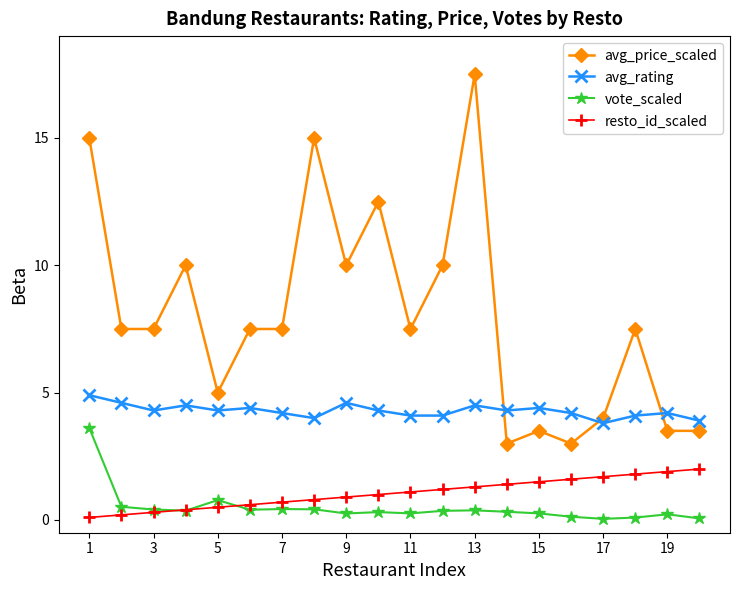

What are all the series names shown in the legend?

avg_price_scaled, avg_rating, vote_scaled, resto_id_scaled